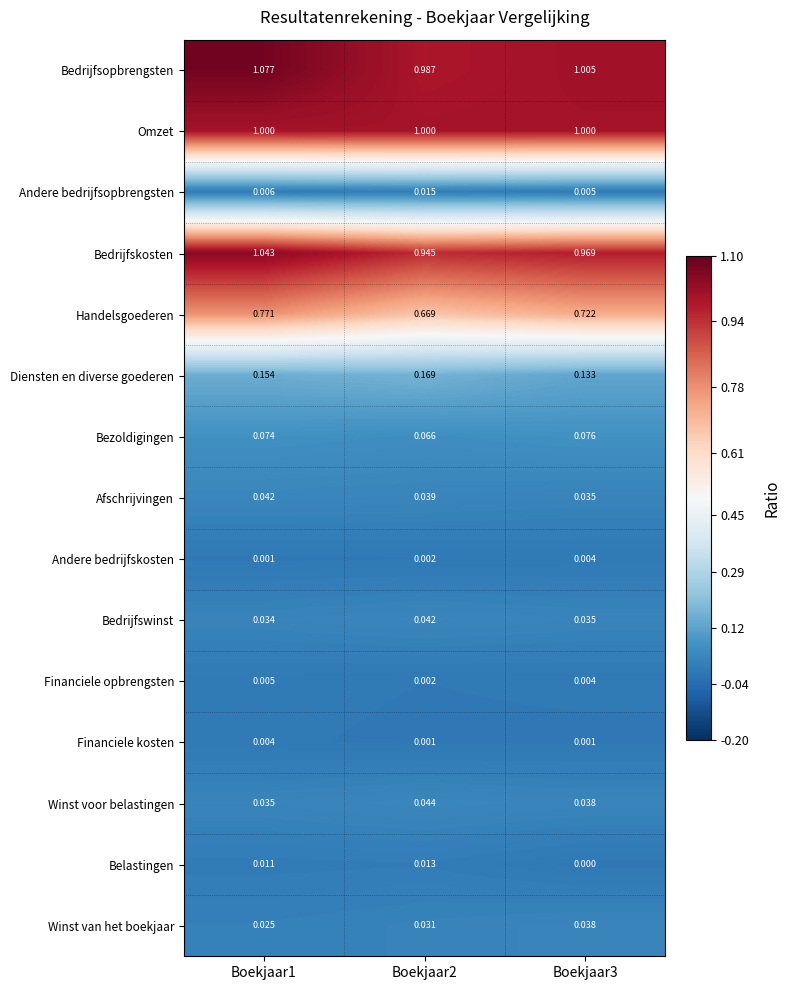

Rank the series at Boekjaar1 from highest to lowest value.

Bedrijfsopbrengsten, Bedrijfskosten, Omzet, Handelsgoederen, Diensten en diverse goederen, Bezoldigingen, Afschrijvingen, Winst voor belastingen, Bedrijfswinst, Winst van het boekjaar, Belastingen, Andere bedrijfsopbrengsten, Financiele opbrengsten, Financiele kosten, Andere bedrijfskosten